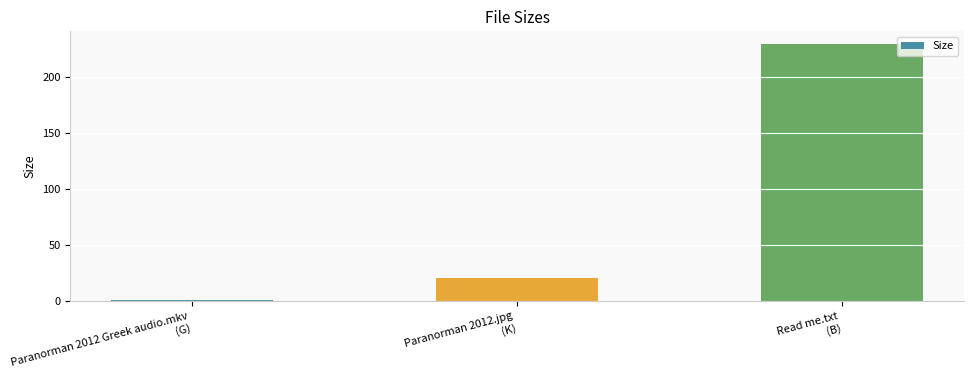

Reading left to right, transcribe all the data shown in this chart.

Paranorman 2012 Greek audio.mkv
(G)=1.2	Paranorman 2012.jpg
(K)=20.3	Read me.txt
(B)=229.0